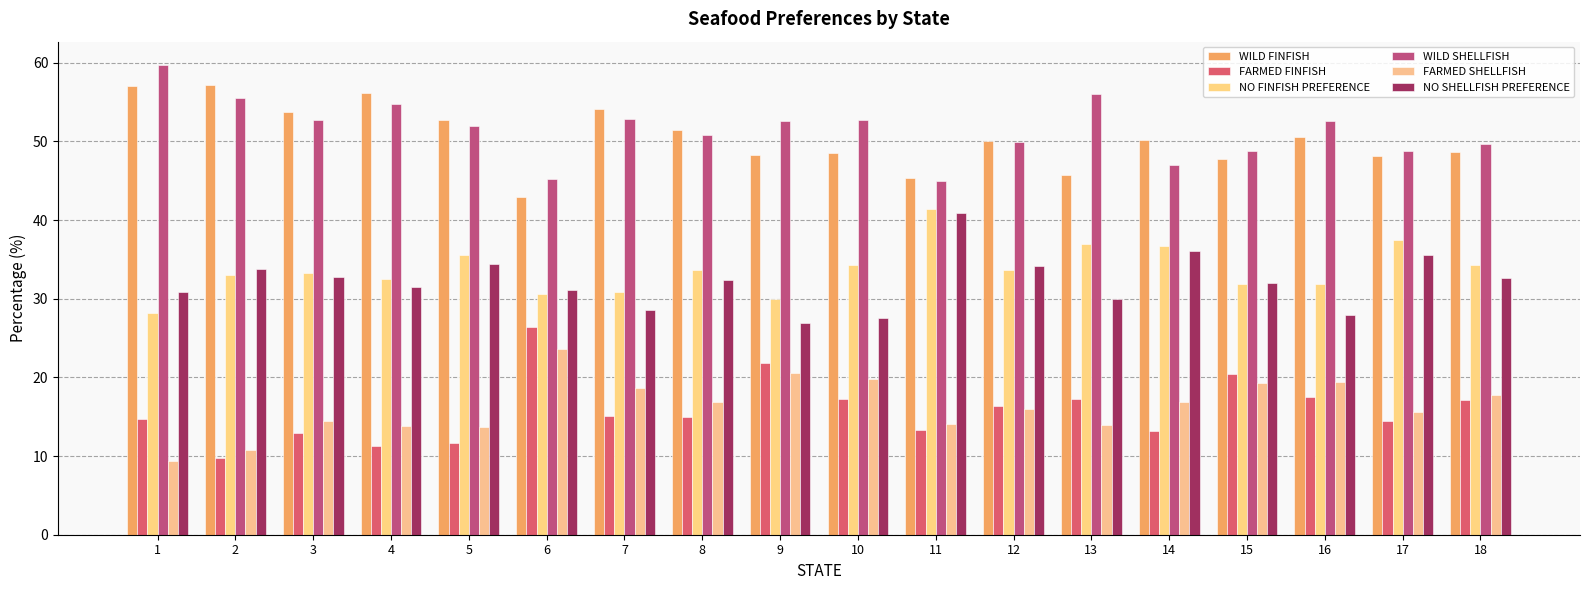

Between 5 and 13, which series saw the biggest shift?

WILD FINFISH